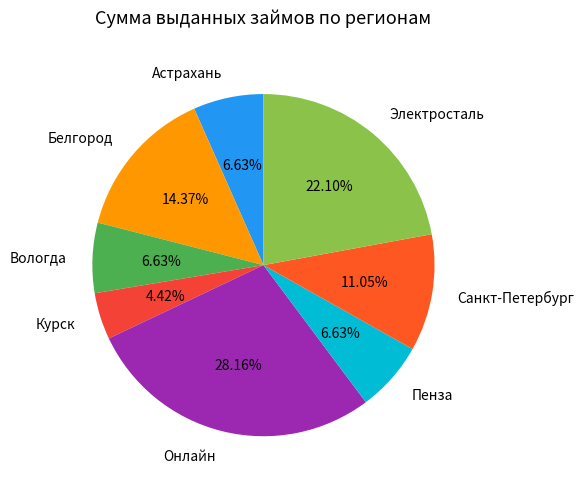

Is it true that Астрахань is 7% of the pie?

True